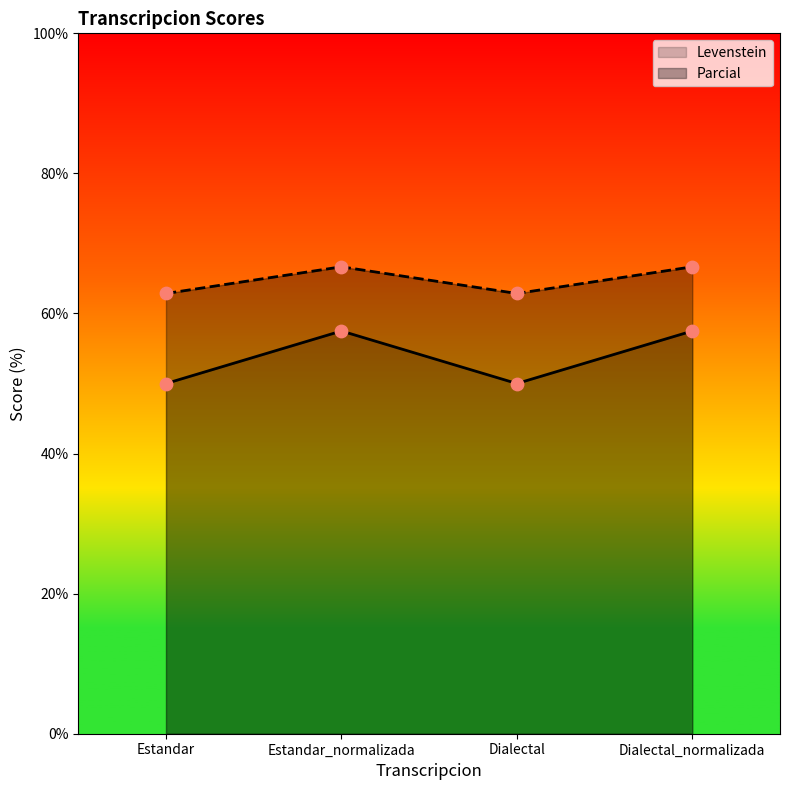

Which series has the widest spread of Y values?

Parcial